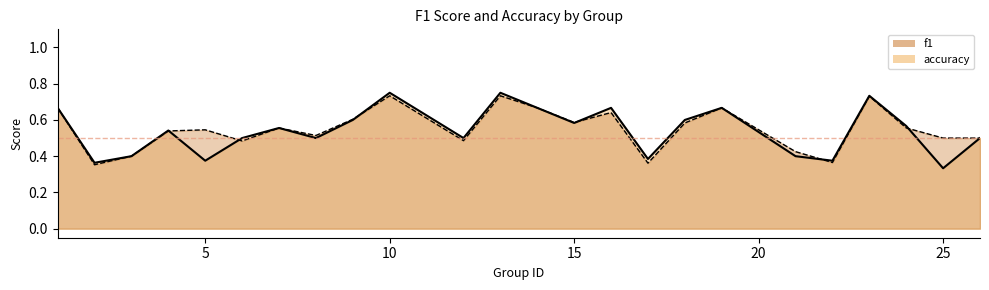

Does the chart display data point markers on the line(s)?

No